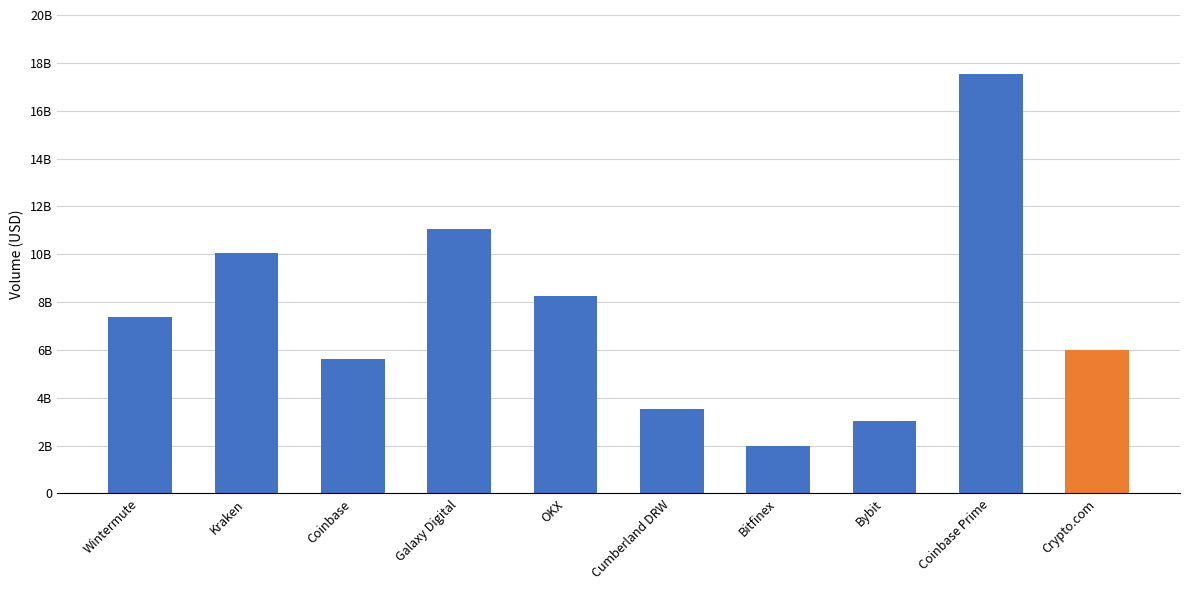

Approximately how many times larger is the value at Cumberland DRW compared to Crypto.com?

0.6